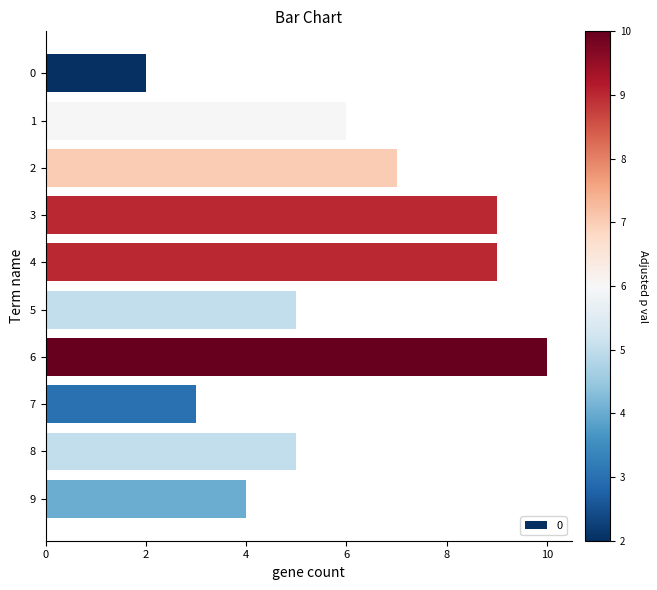

What is the smallest value displayed?

2